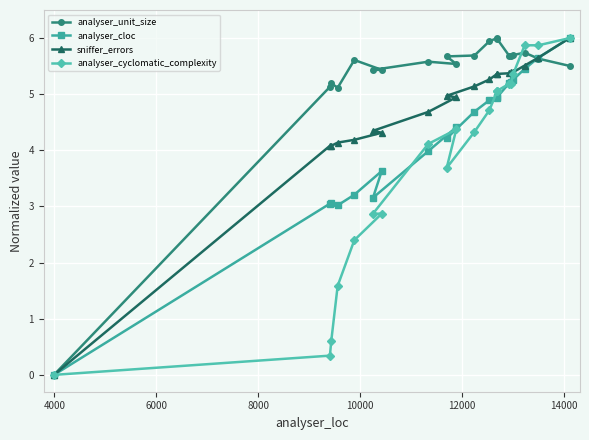

How many intersections are there between sniffer_errors and analyser_cyclomatic_complexity?

1